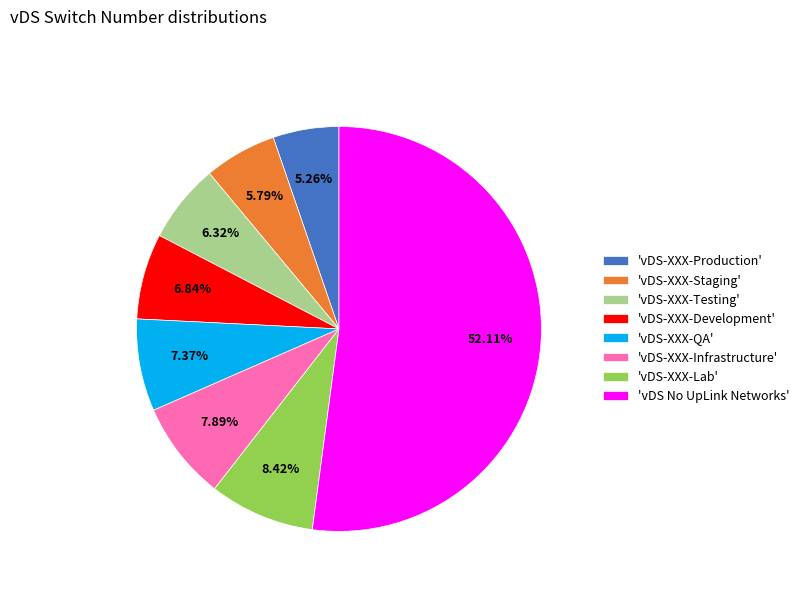

Which slice represents more than half of the pie?

'vDS No UpLink Networks'